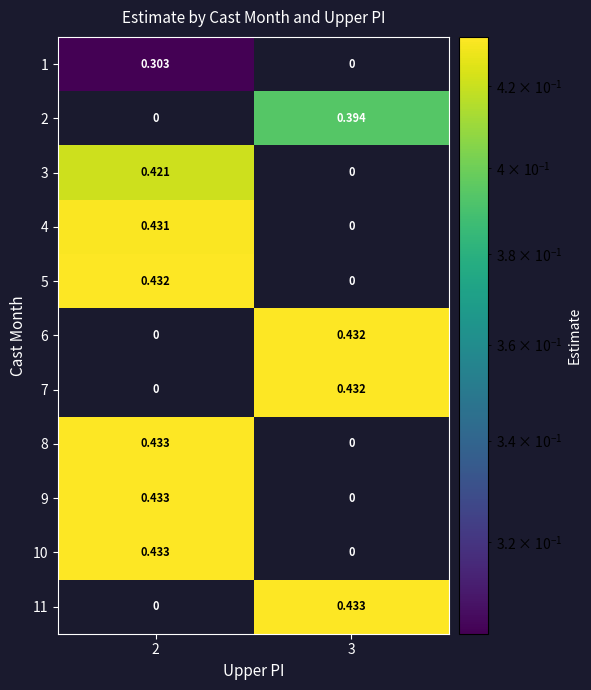

Is the value of 1 at 2 greater than the value of 8 at 3?

Yes